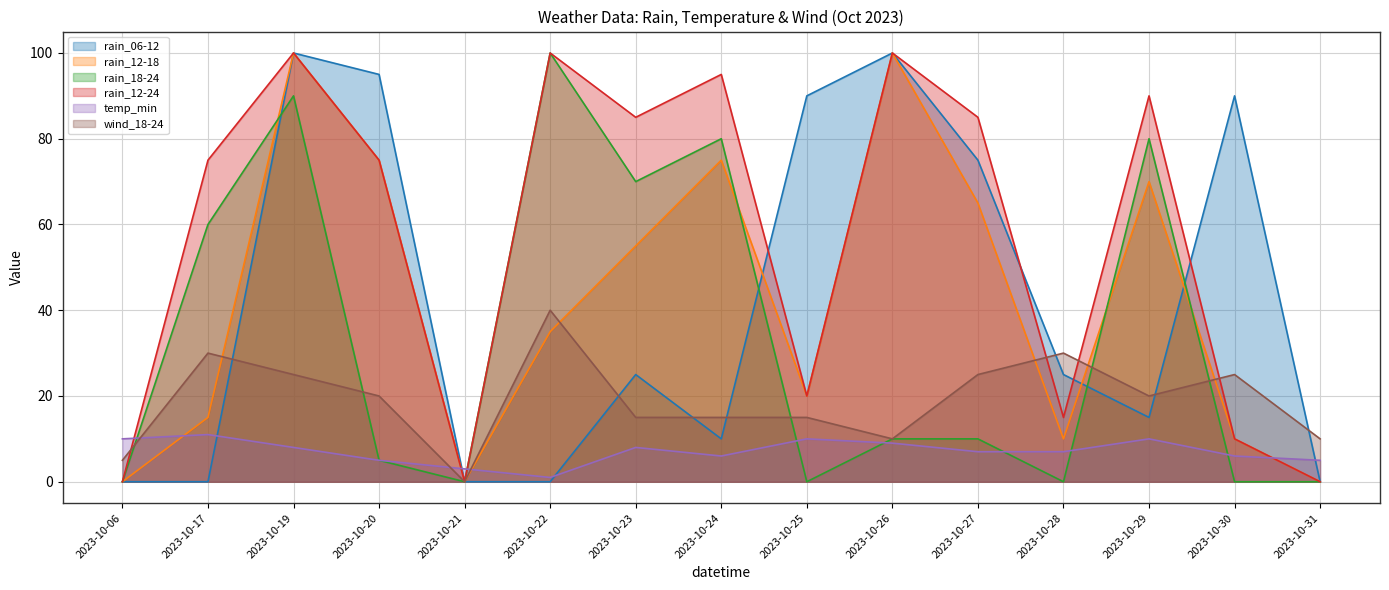

How many wind_18-24 values are between 10 and 25?

10